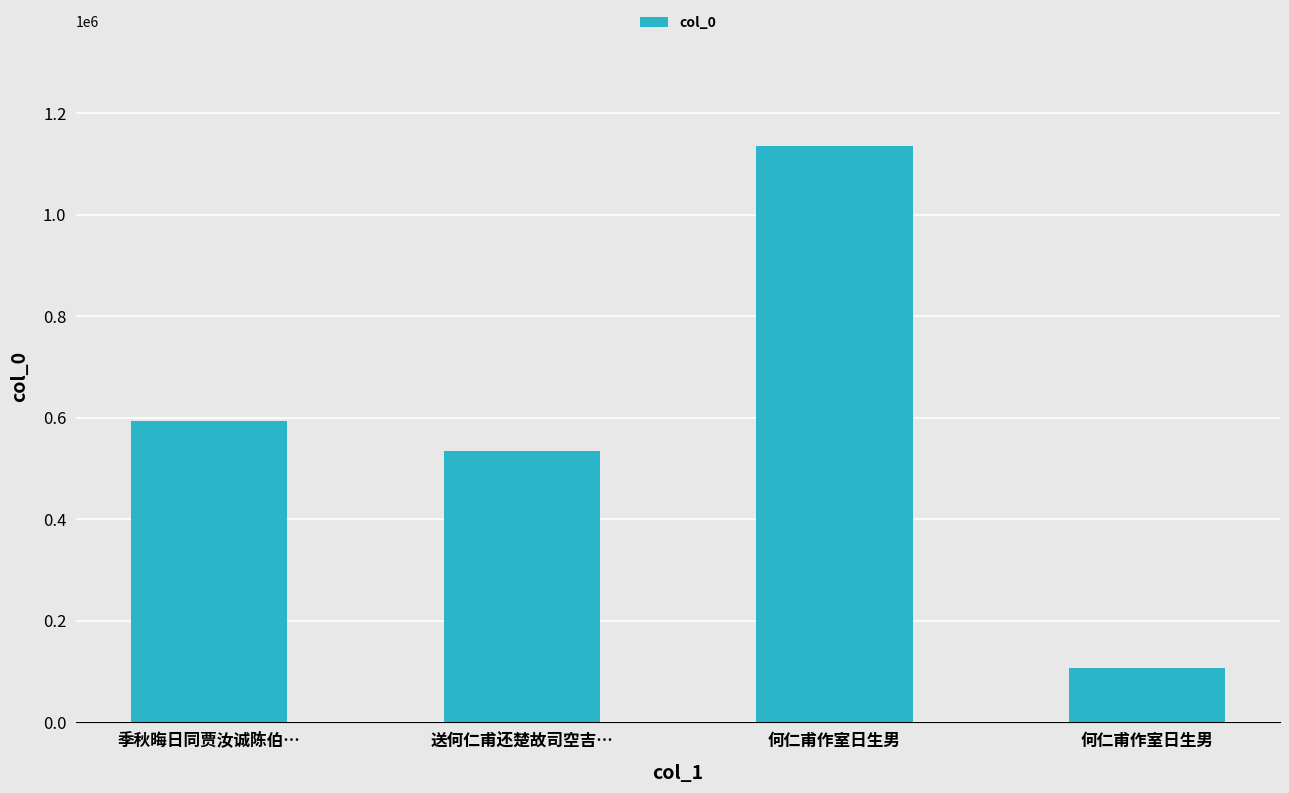

Between 季秋晦日同贾汝诚陈伯… and 何仁甫作室日生男, which is larger?

何仁甫作室日生男